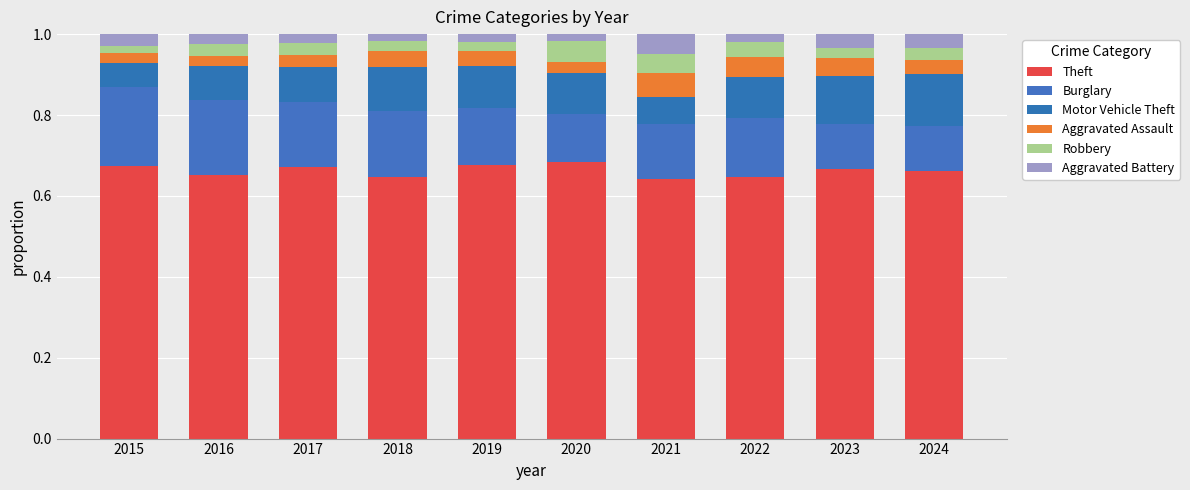

Count the number of categories in the chart.

10